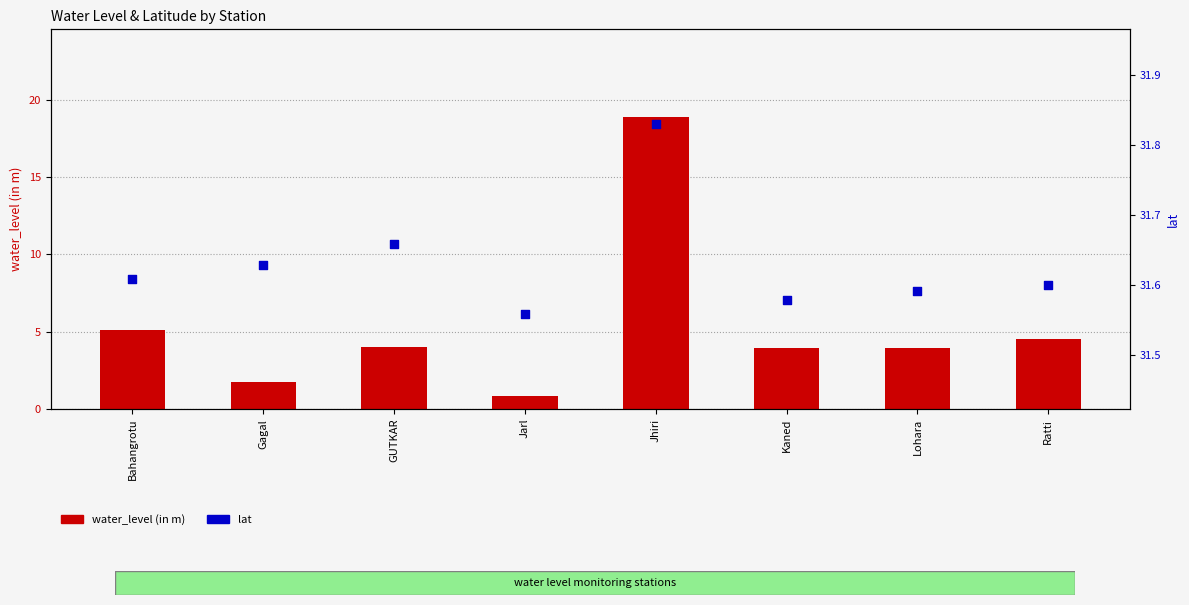

What is the total value across all series at Jarl?

32.4